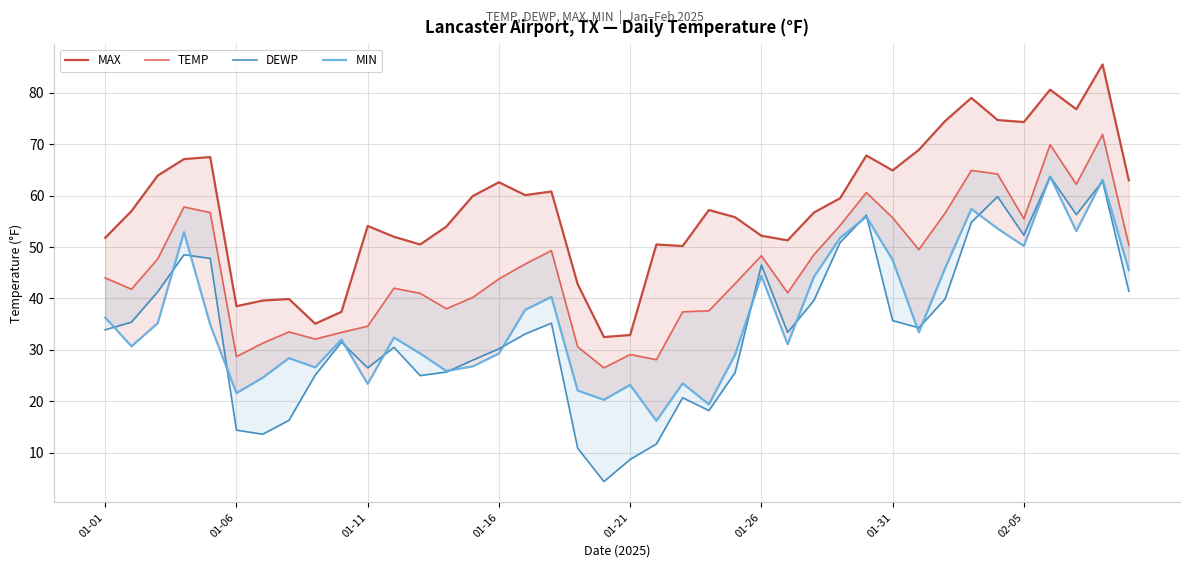

List the series in order of their peak value, highest first.

MAX, TEMP, DEWP, MIN